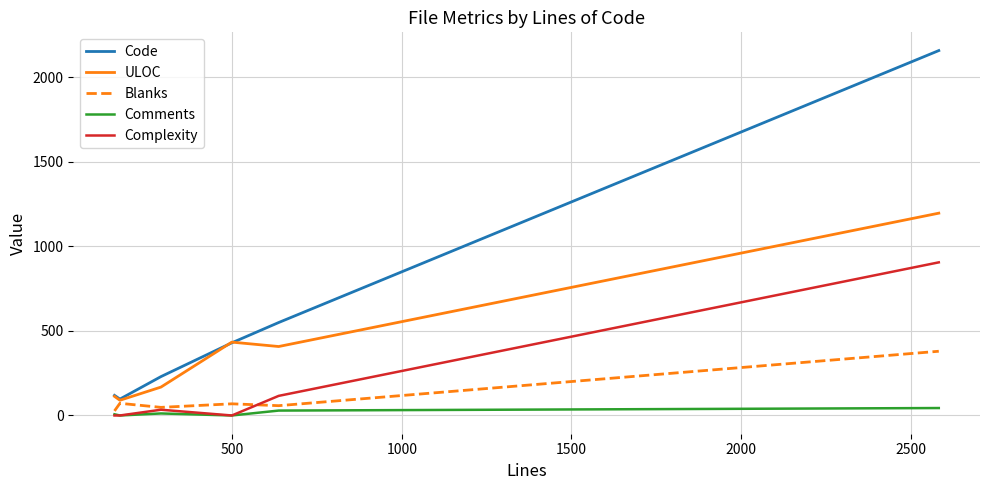

What is the greatest value displayed?

2159